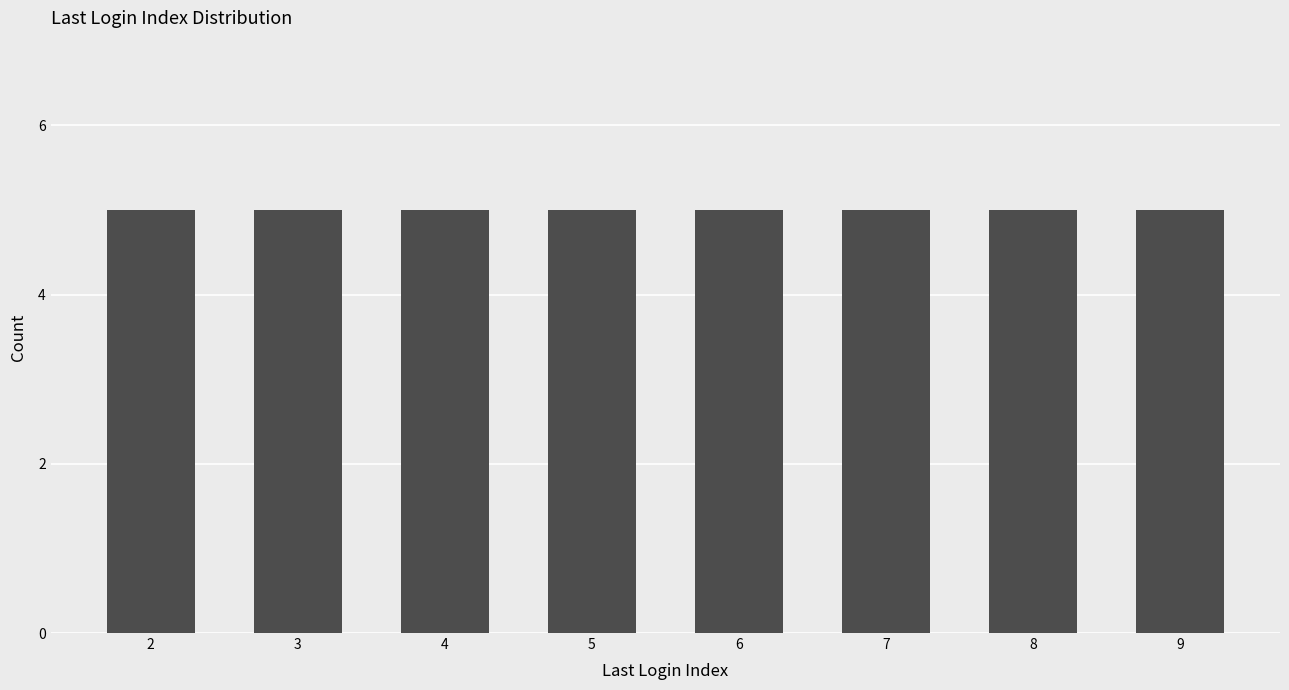

At which label is the value closest to 5?

9